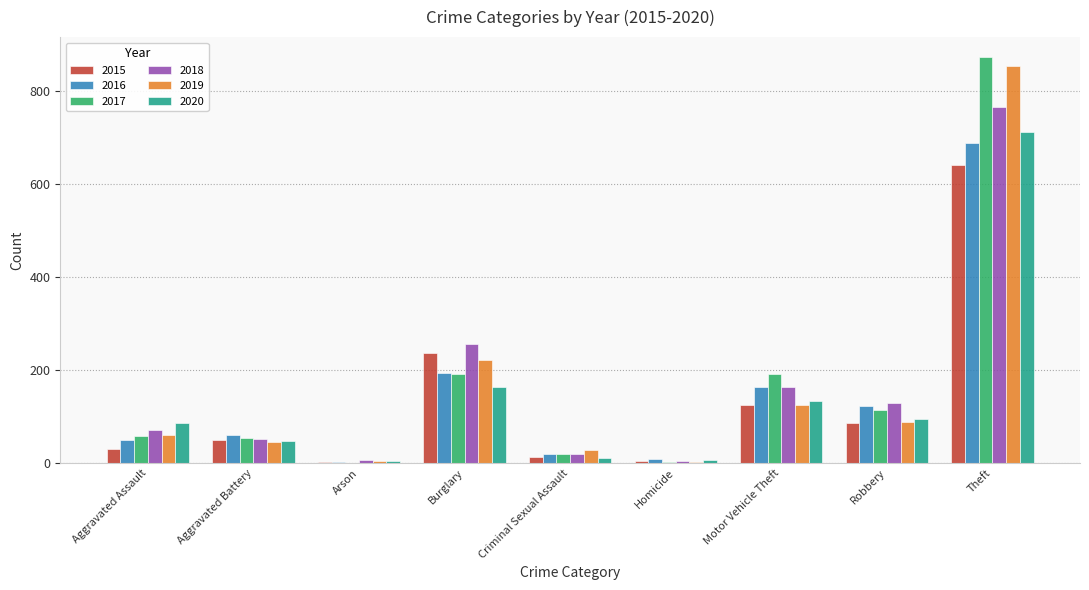

How many groups of bars are there?

9